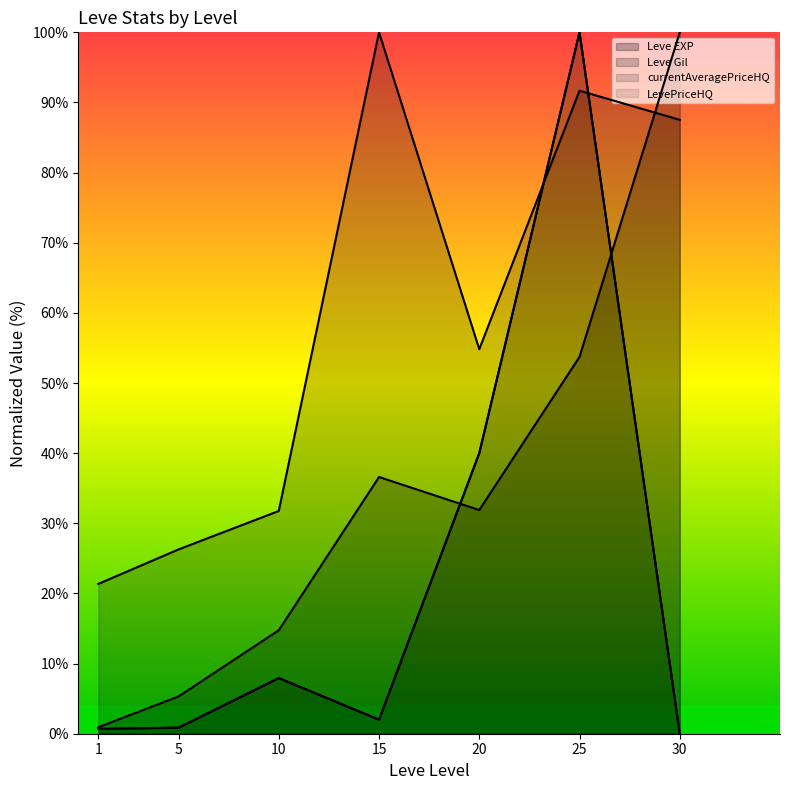

How many lines are shown in the chart?

4